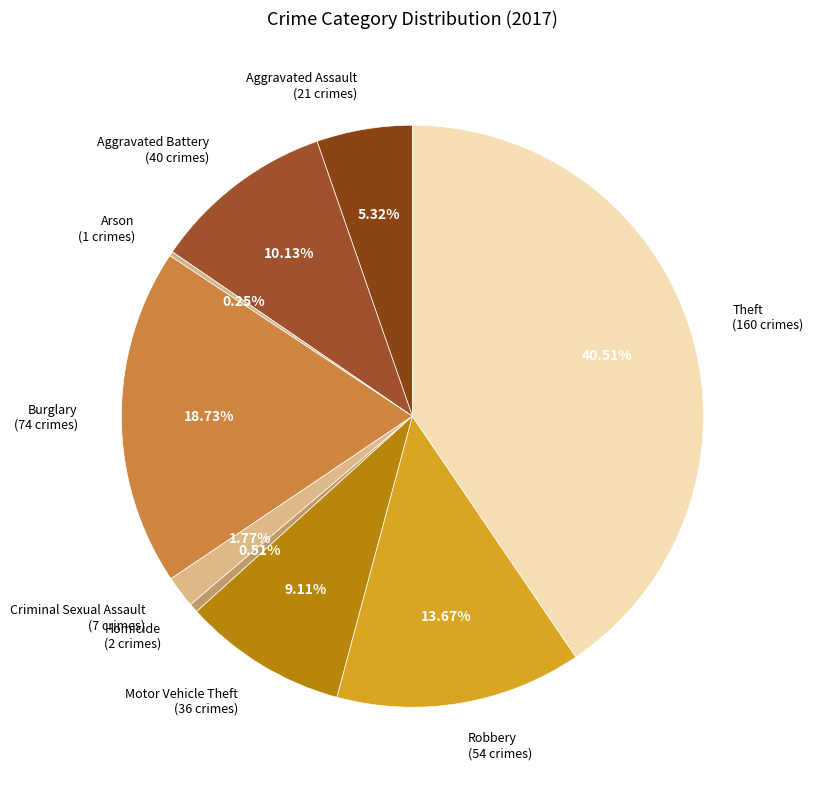

Which category has the biggest portion of the pie?

Theft